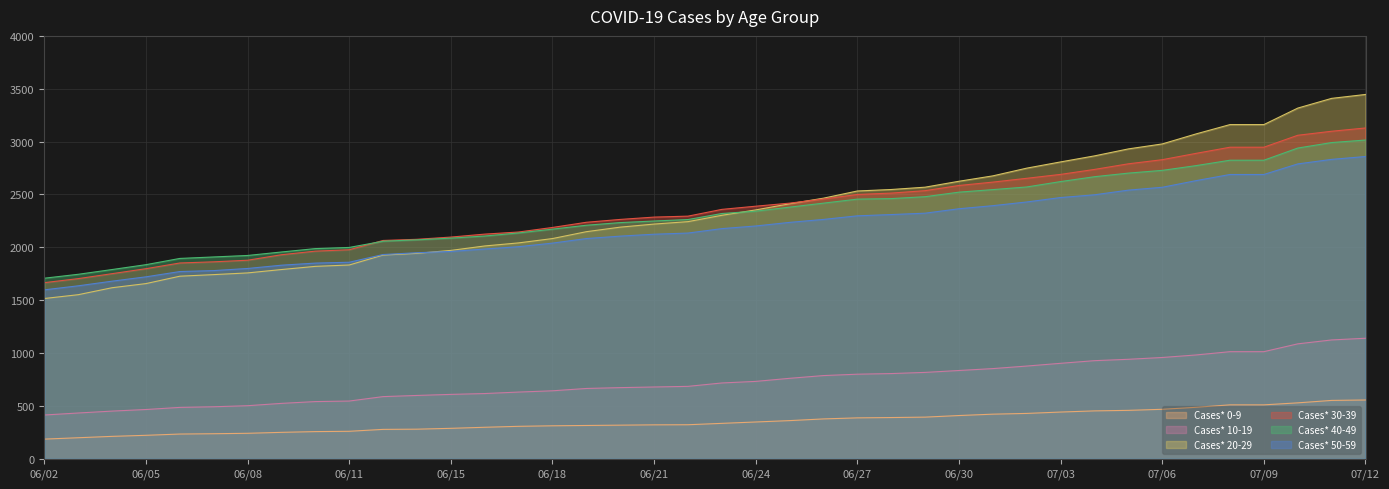

Does the chart have visible grid lines?

Yes